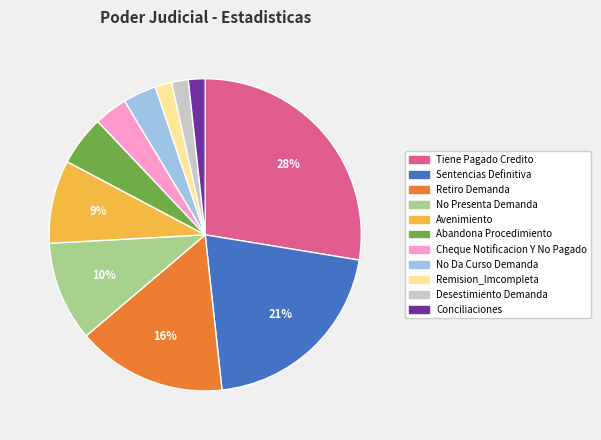

To the nearest percent, what is the average slice percentage?

9%